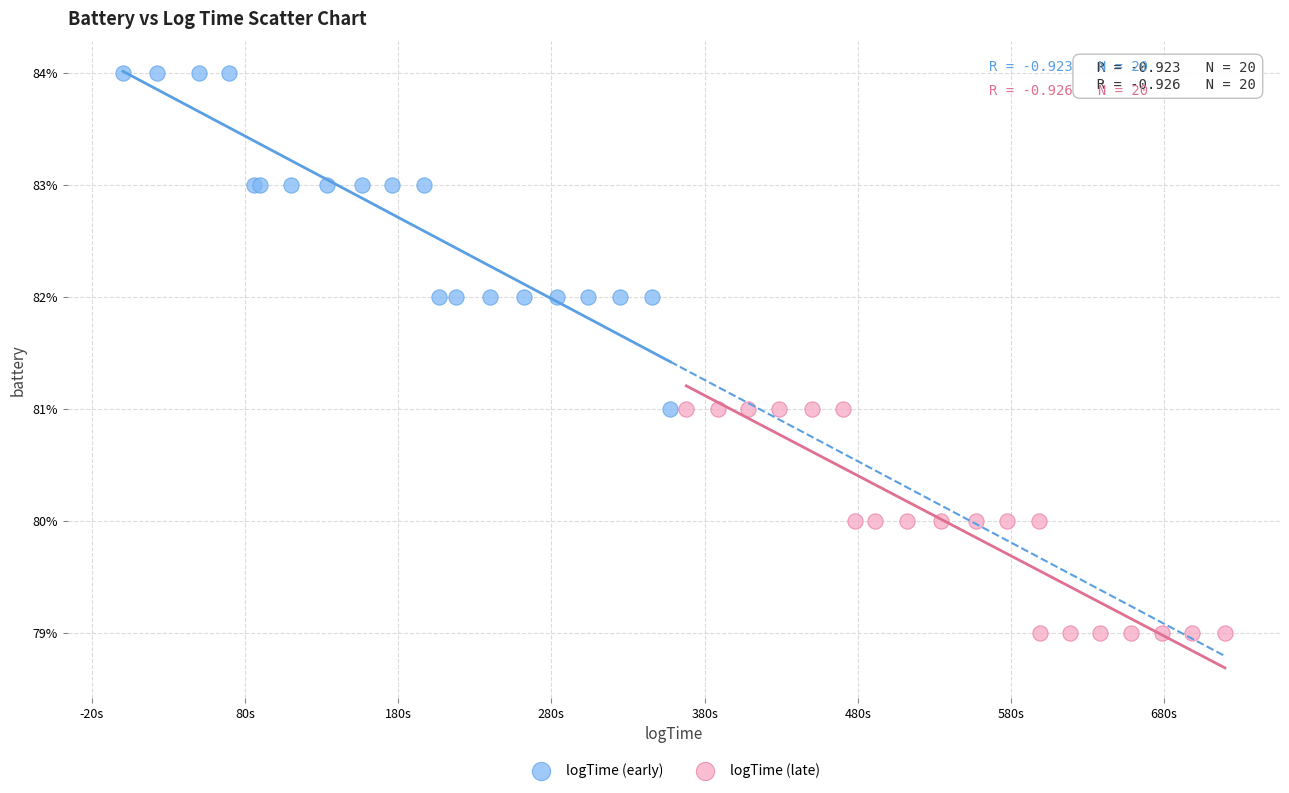

Which series contains the lowest Y value?

logTime (late)